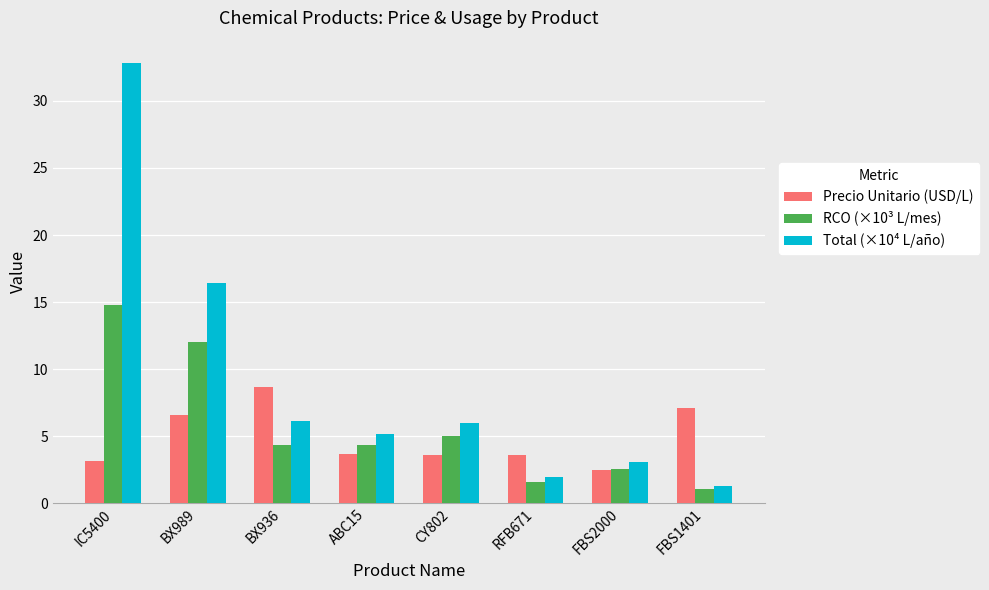

What is the value of the Precio Unitario (USD/L) bar at the 4th from the left?

3.7